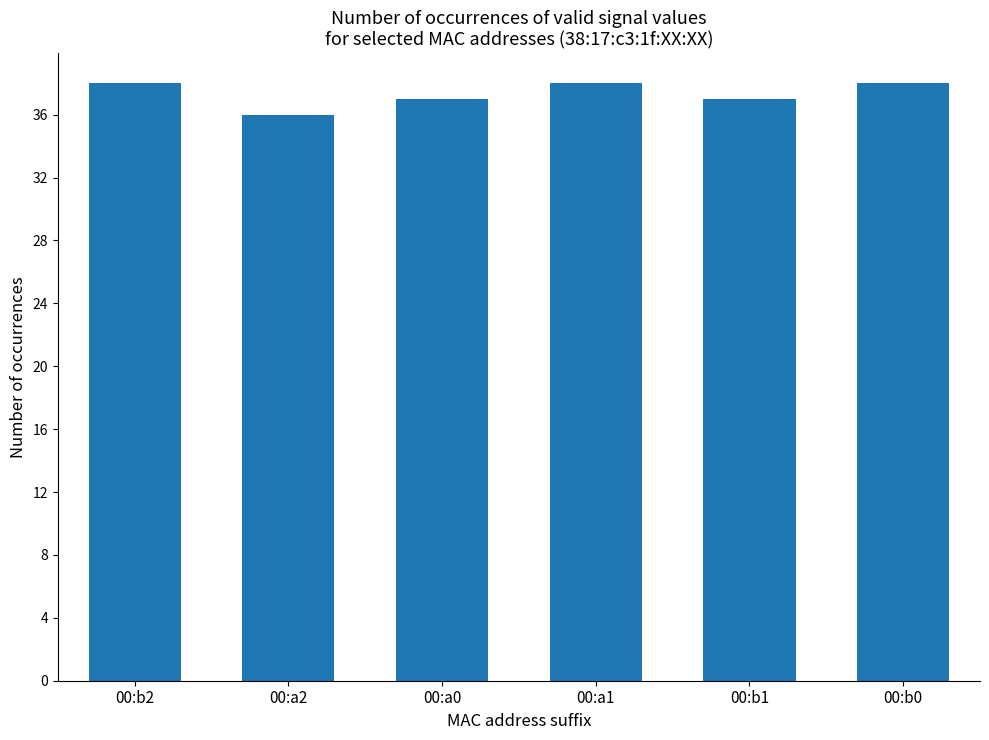

Which category has the lowest value across all series?

00:a2